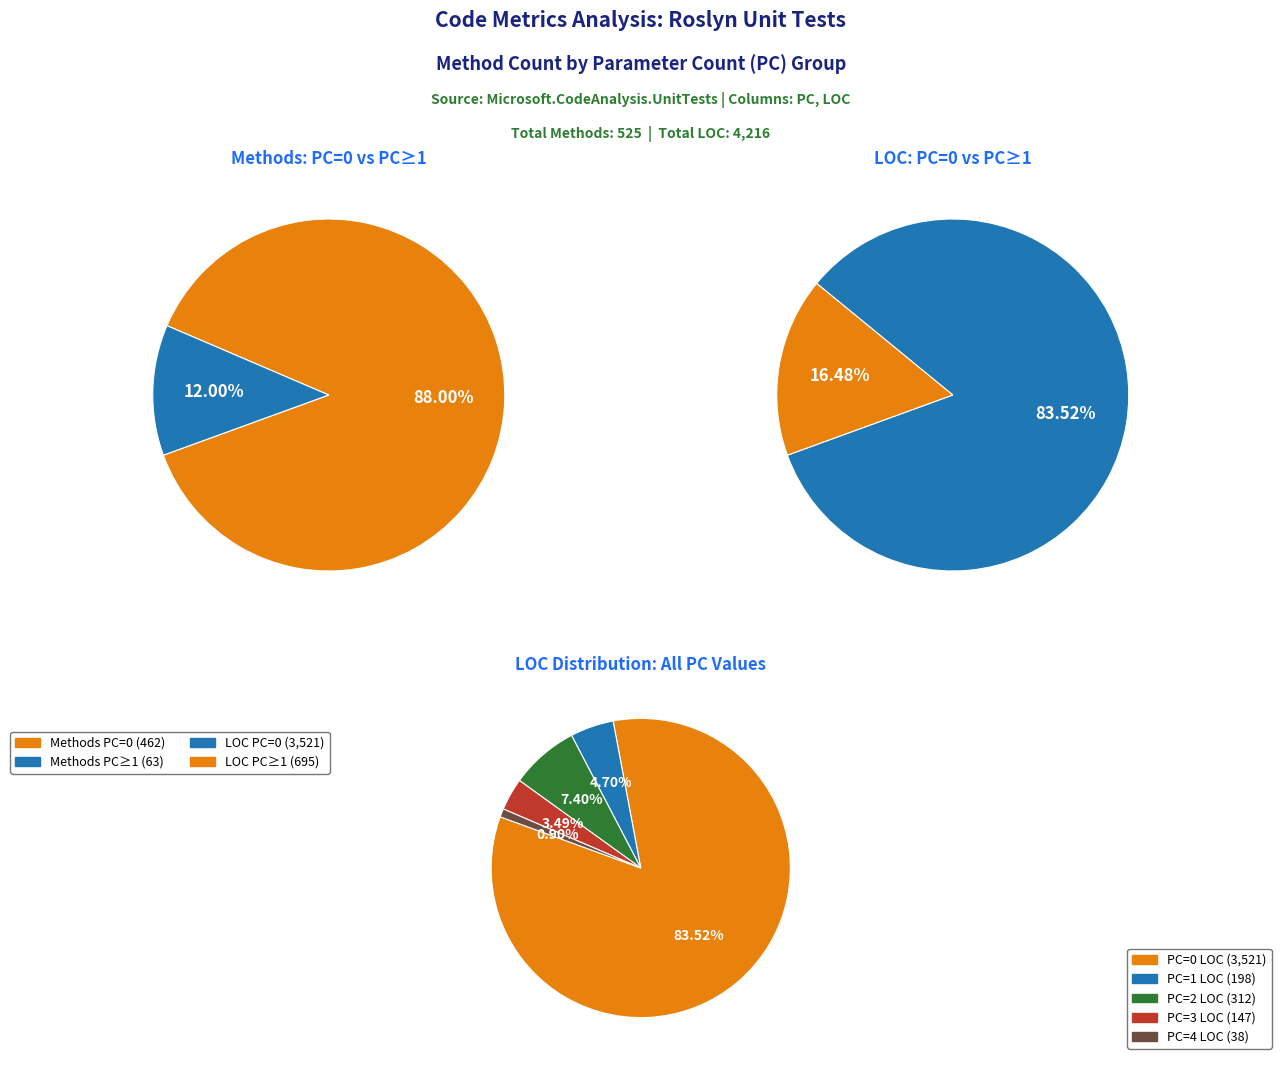

To the nearest percent, what percentage of the pie is PC=0?

88%